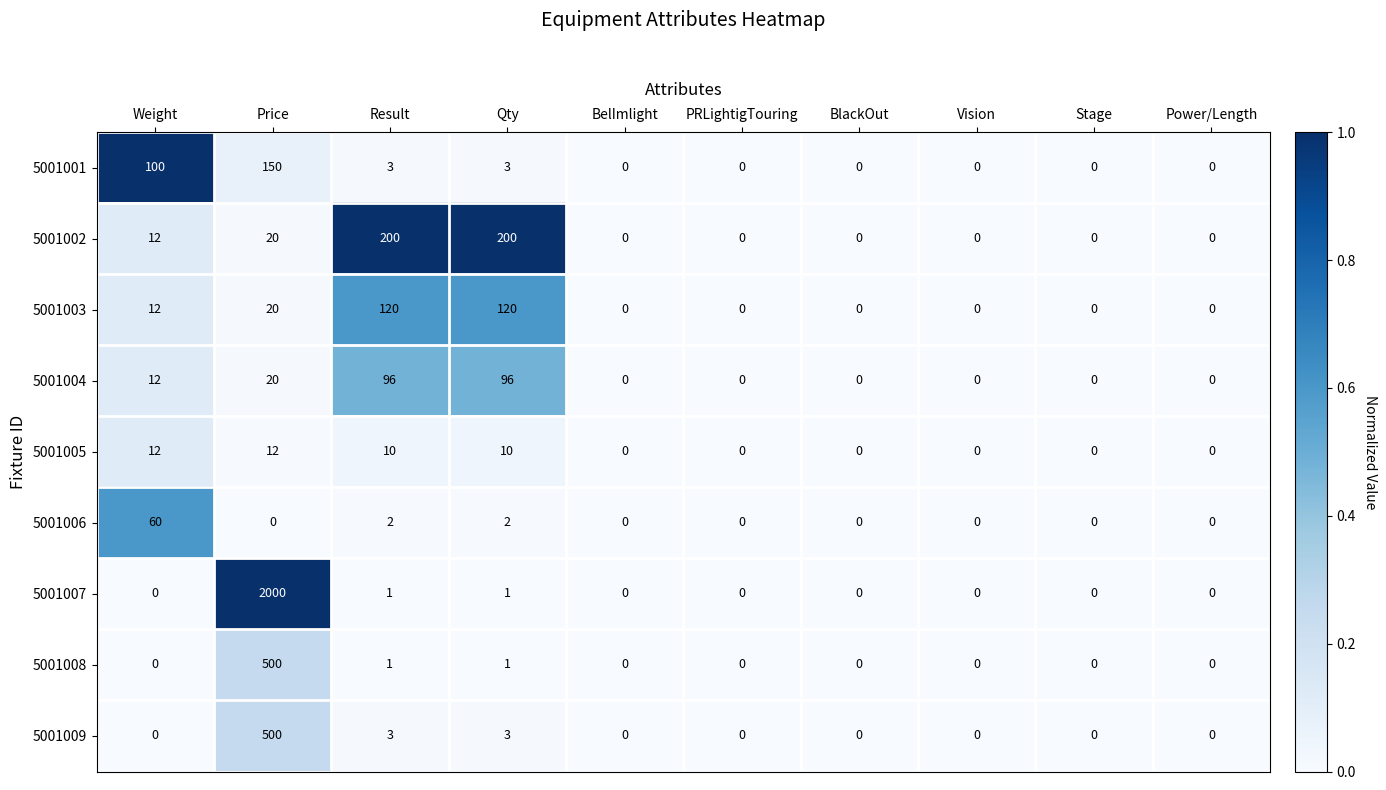

Which series changed the most between Price and BlackOut?

5001007